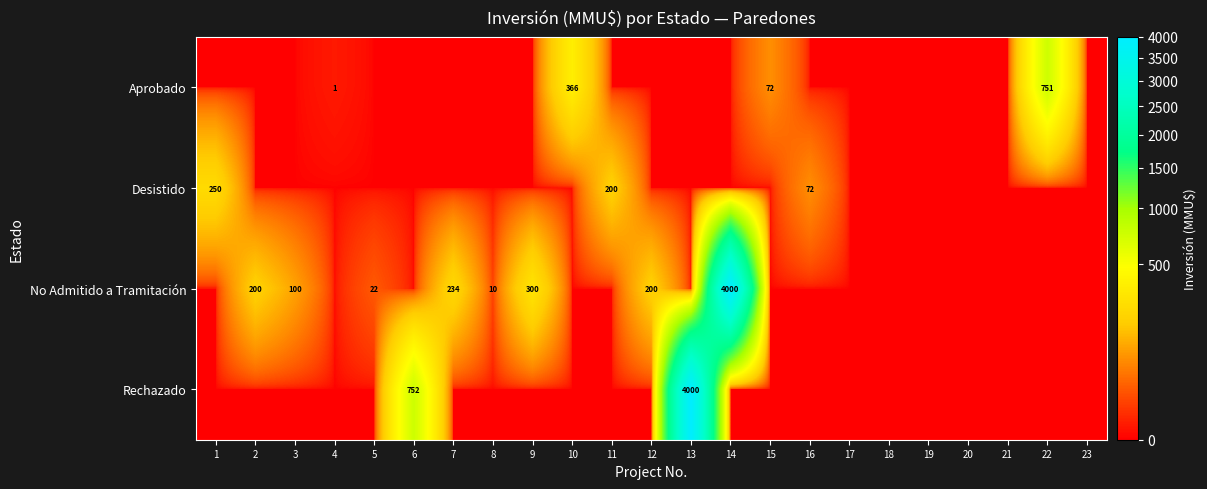

Is it true that No Admitido a Tramitación equals 22 at 5?

True